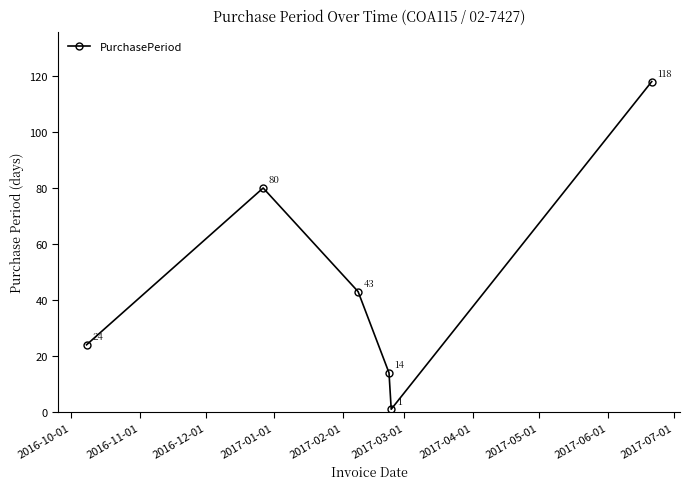

What is the difference between the second highest and minimum values?

79